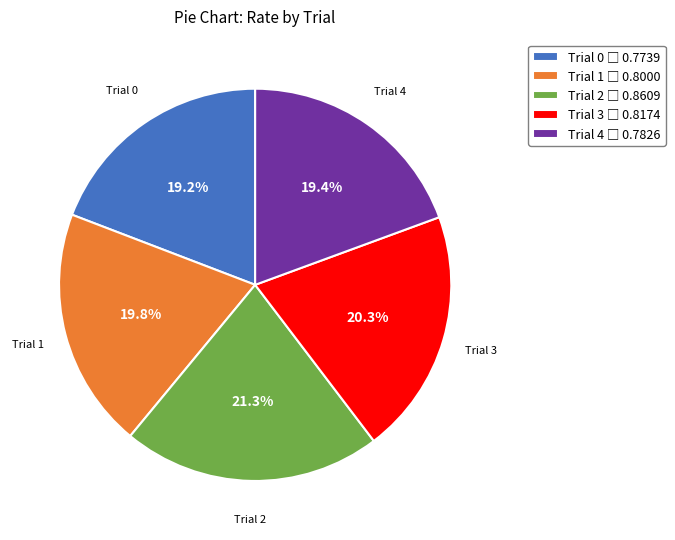

Count the number of slices in the pie.

5